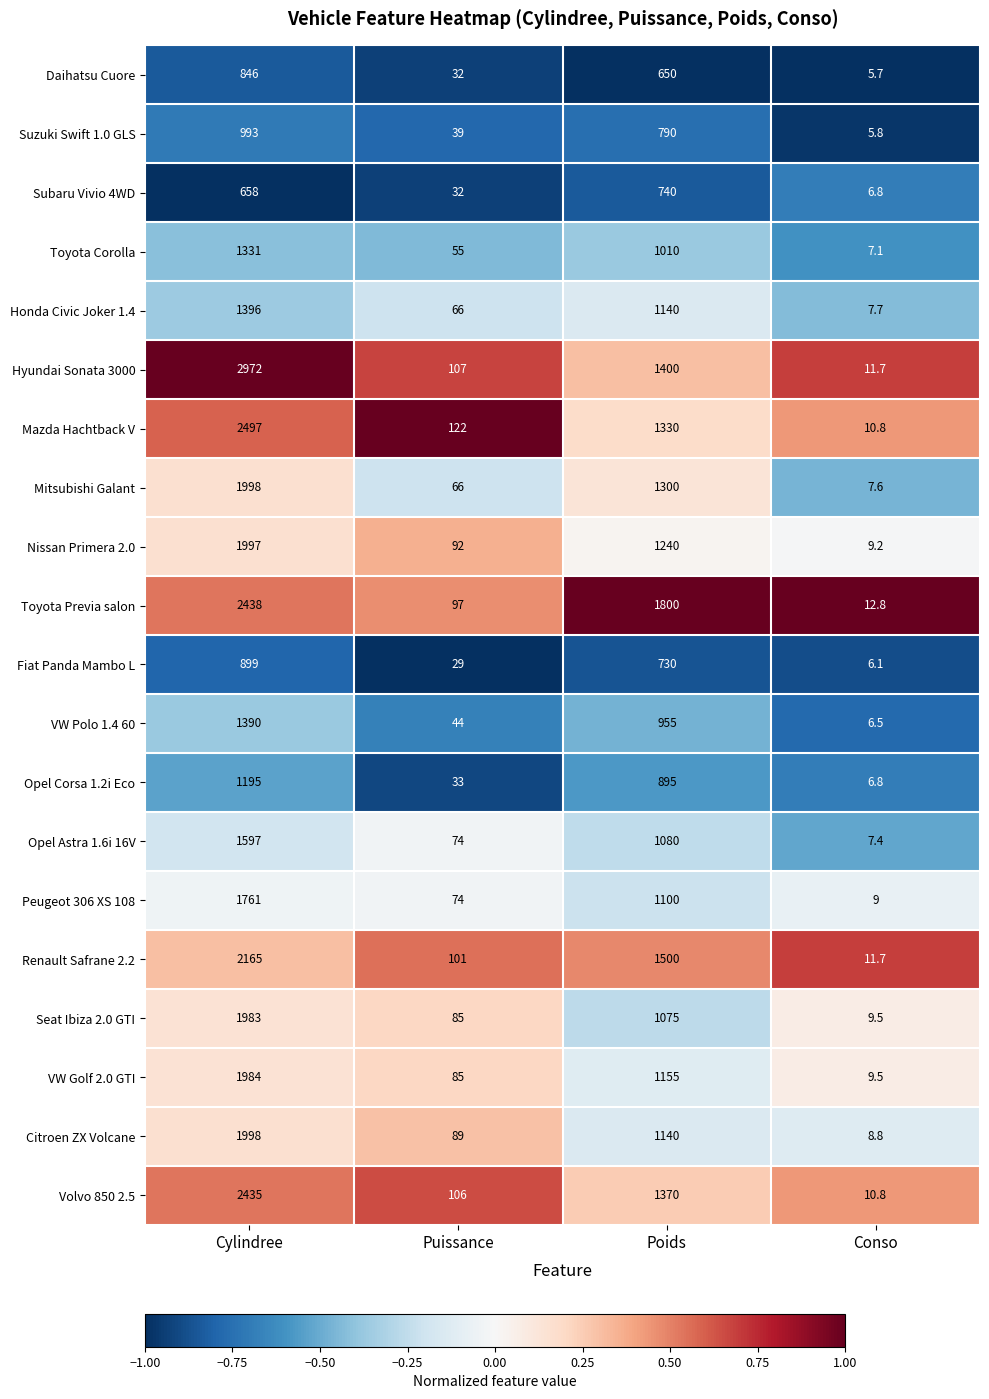

What is the greatest value displayed?

2972.0